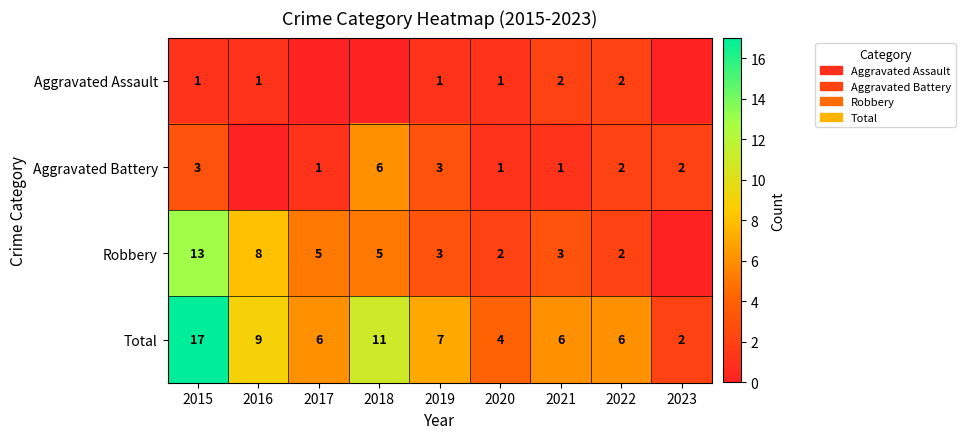

At which category is the sum across all series the highest?

2015